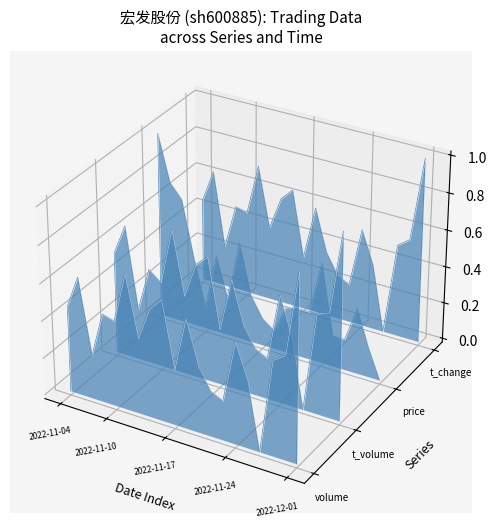

What are all the series names shown in the legend?

volume, t_volume, price, t_change